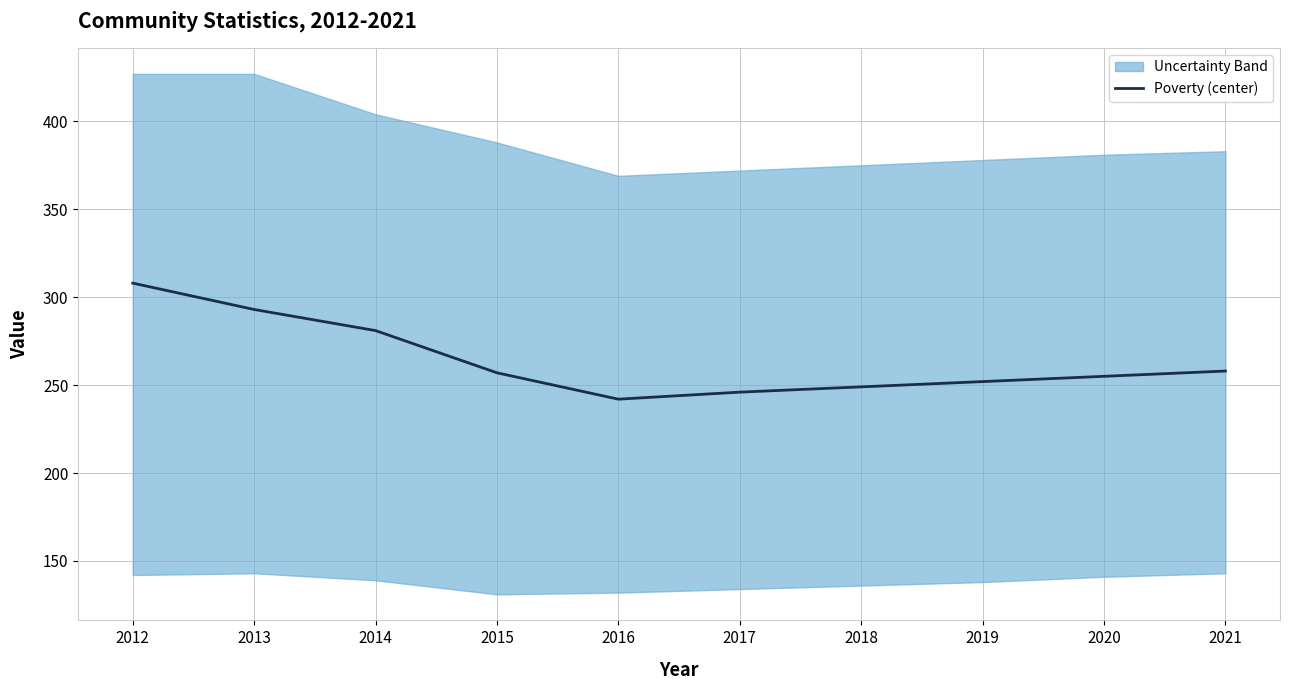

What is the ratio of the value at 2013 to the value at 2016?

1.2